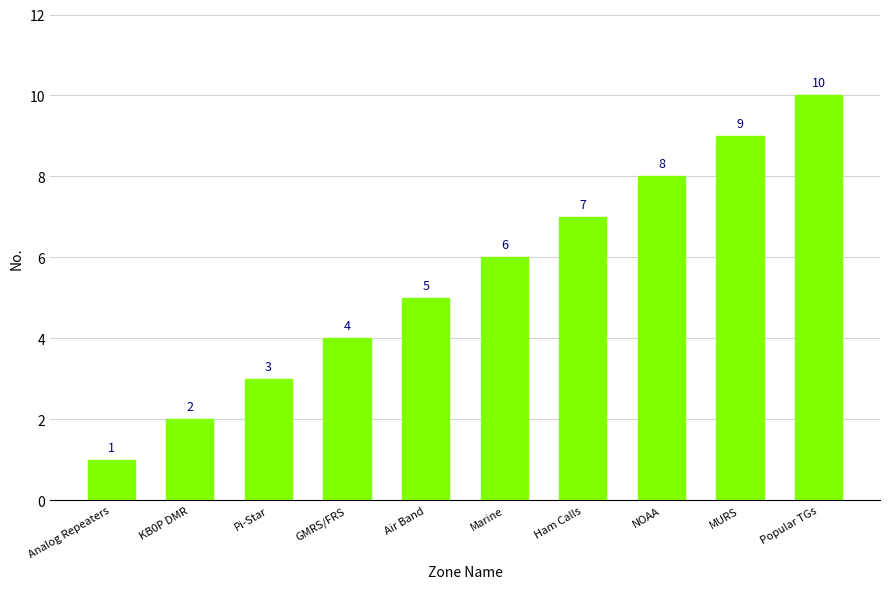

True or false: the data shows 9 at MURS.

True